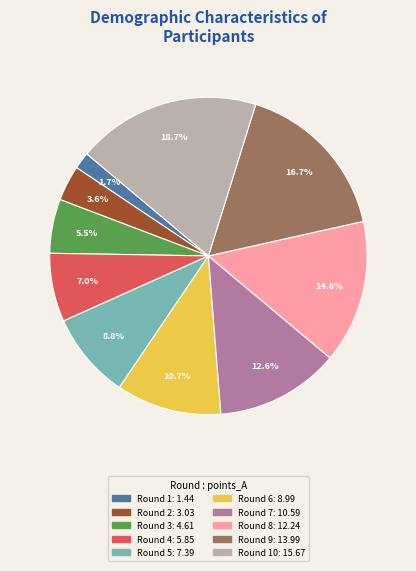

Is there a majority slice in this chart?

No